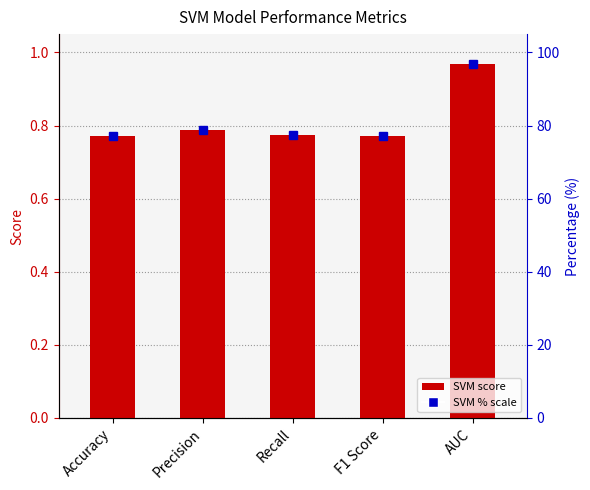

What is the greatest value displayed?

96.8